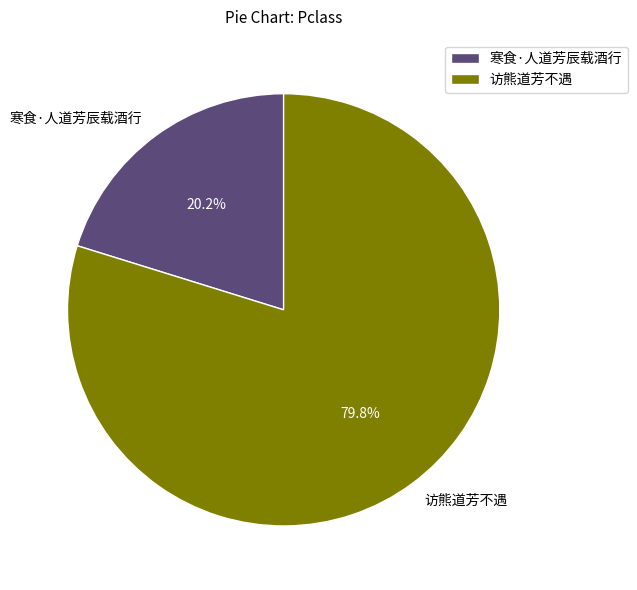

True or false: 寒食·人道芳辰载酒行 accounts for 20% of the total.

True